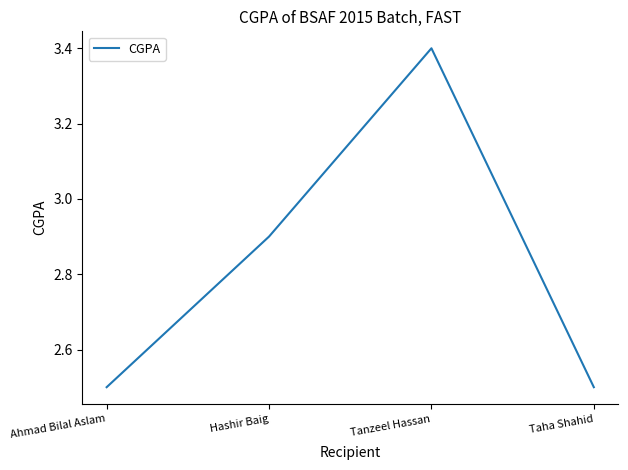

Count the number of data series in this chart.

1